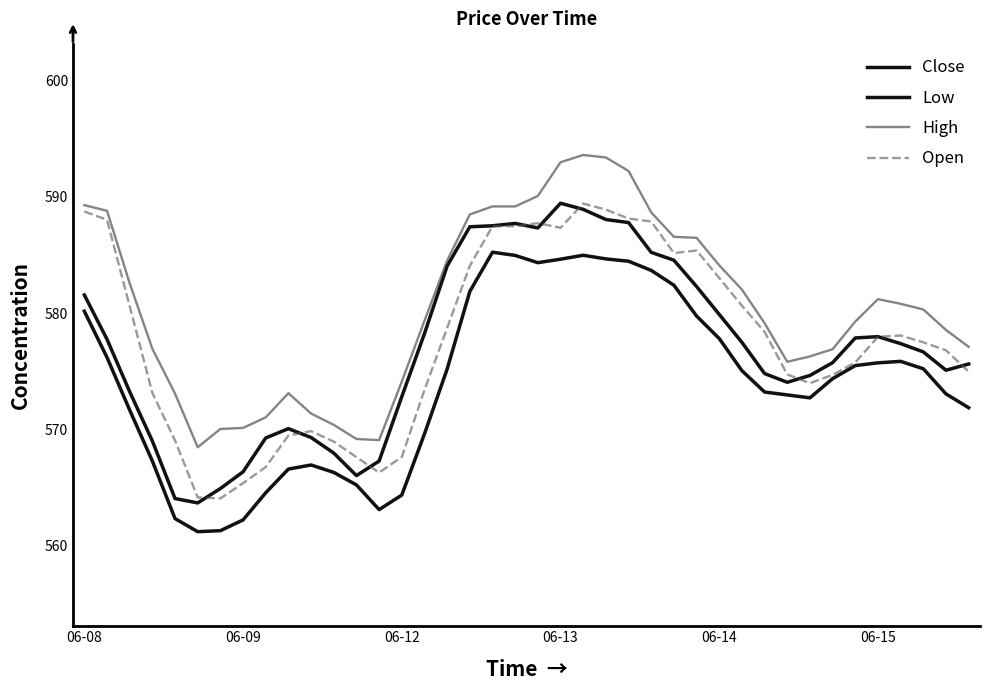

Reading left to right, what are all the values shown in this chart?

Close: 581.6	577.8	573.2	569.0	564.1	563.7	564.9	566.4	569.3	570.1	569.3	568.0	566.0	567.3	572.8	578.2	584.1	587.4	587.5	587.7	587.3	589.5	588.9	588.1	587.8	585.2	584.6	582.3	579.9	577.5	574.8	574.1	574.6	575.8	577.9	578.0	577.4	576.7	575.1	575.6
Low: 580.2	576.2	571.7	567.3	562.3	561.2	561.3	562.2	564.6	566.6	566.9	566.3	565.2	563.1	564.4	569.6	575.2	581.9	585.2	585.0	584.4	584.6	585.0	584.7	584.5	583.7	582.4	579.8	577.8	575.1	573.2	573.0	572.7	574.4	575.5	575.7	575.9	575.2	573.1	571.9
High: 589.3	588.8	582.6	577.0	573.1	568.5	570.1	570.1	571.1	573.1	571.4	570.4	569.2	569.1	574.1	579.4	584.5	588.5	589.2	589.2	590.1	593.0	593.6	593.4	592.2	588.7	586.6	586.5	584.1	582.0	579.2	575.8	576.3	576.9	579.3	581.2	580.8	580.3	578.6	577.1
Open: 588.8	588.0	580.6	573.2	569.1	564.2	564.1	565.4	566.8	569.5	569.9	569.0	567.6	566.3	567.6	573.4	578.7	584.1	587.5	587.5	587.8	587.4	589.4	588.9	588.2	587.9	585.2	585.4	583.0	580.7	578.4	574.7	574.0	574.7	575.8	578.0	578.1	577.5	576.8	575.0